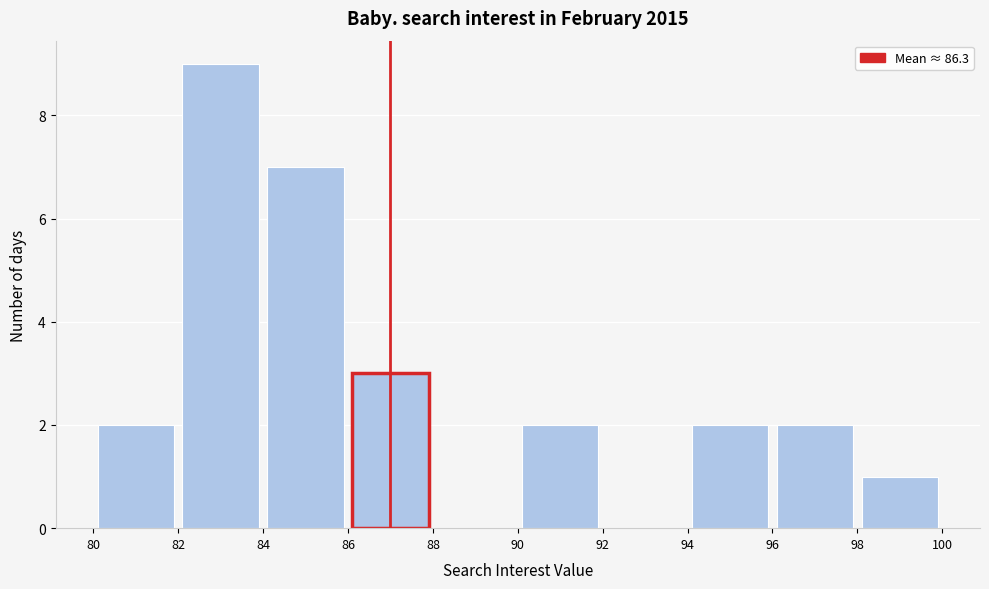

Reading left to right, transcribe this chart: for each bar, give the range it covers on the x-axis and its height. The values are not printed on the chart, so give them approximately, as read against the axis.

80 to 82: 2
82 to 84: 9
84 to 86: 7
86 to 88: 3
88 to 90: 0
90 to 92: 2
92 to 94: 0
94 to 96: 2
96 to 98: 2
98 to 100: 1